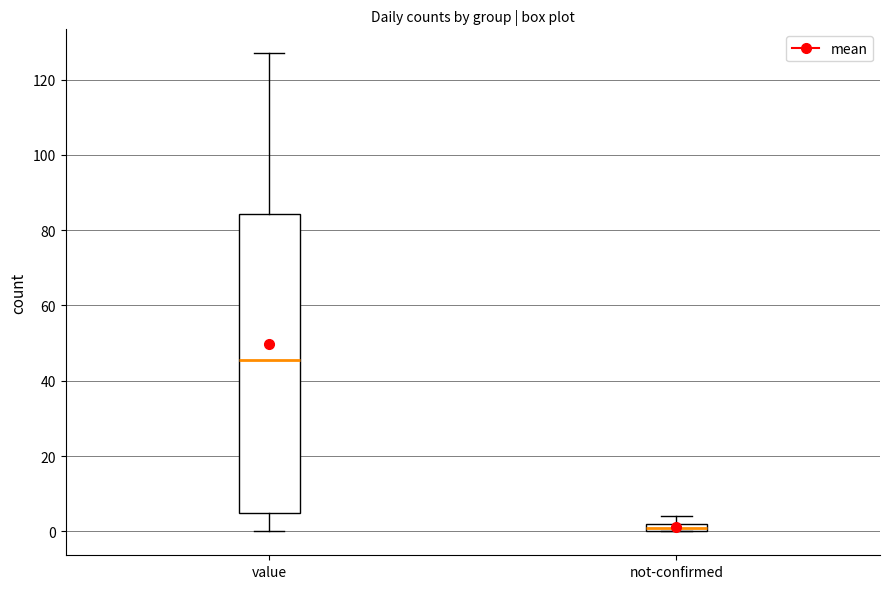

Which box's median line is the lowest?

not-confirmed